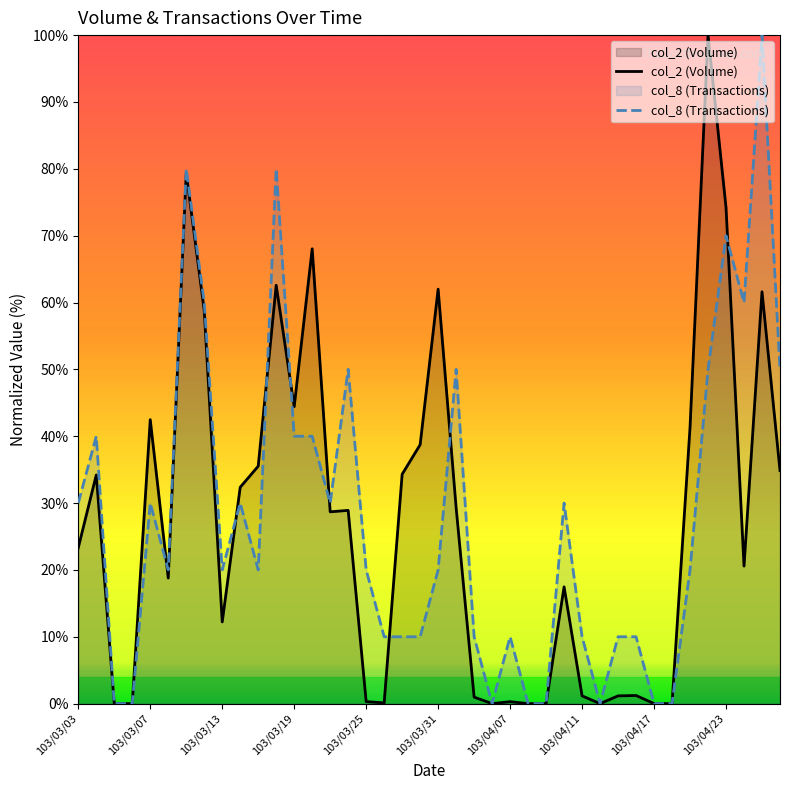

What is the greatest value displayed?

100.0